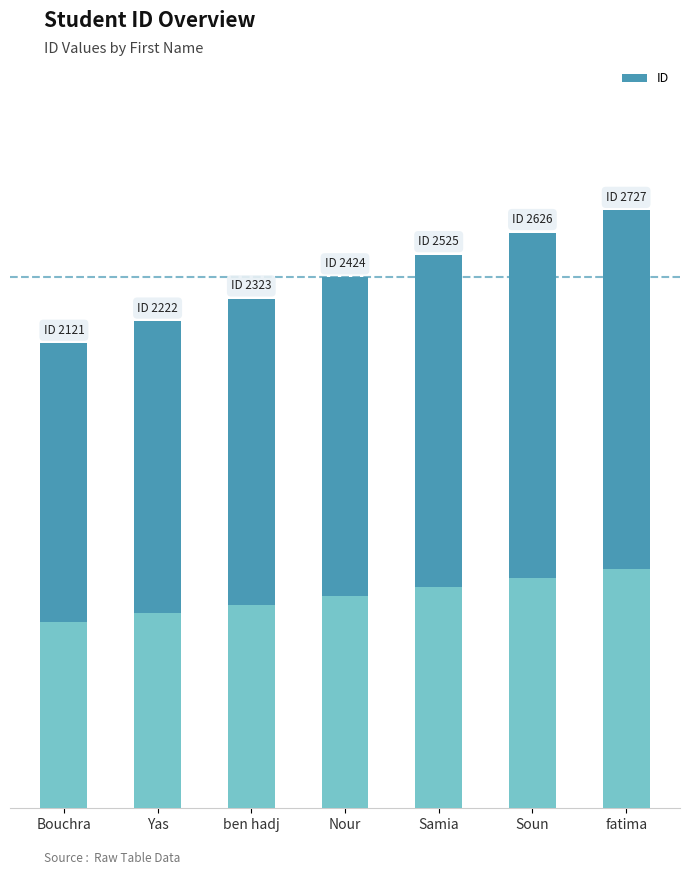

What is the difference between the values at ben hadj and Nour?

101